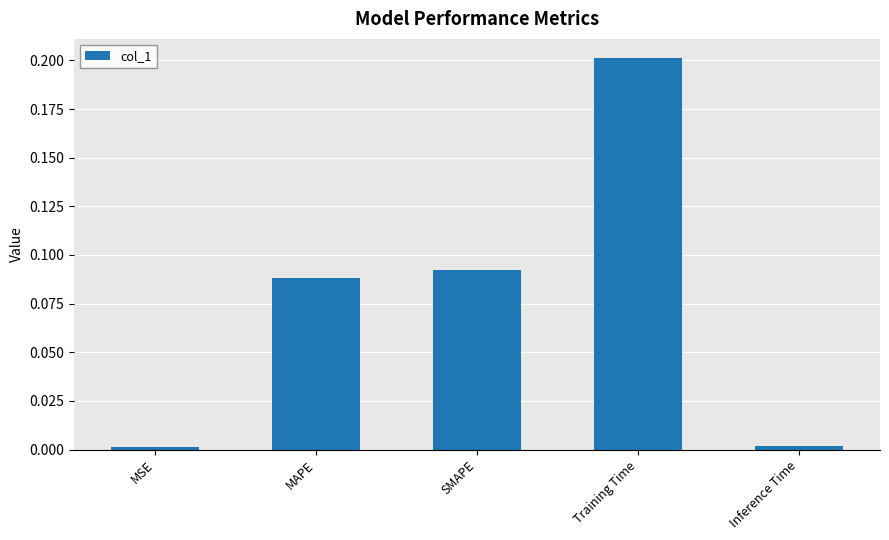

Is it true that the value at Training Time is 0.1?

False